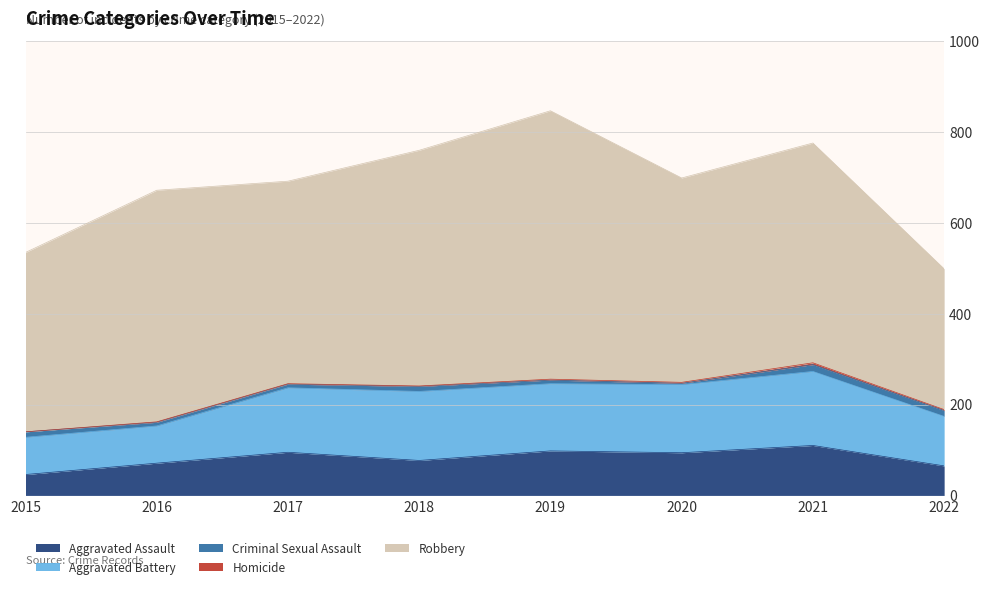

What is the total value across all series at 2018?

760